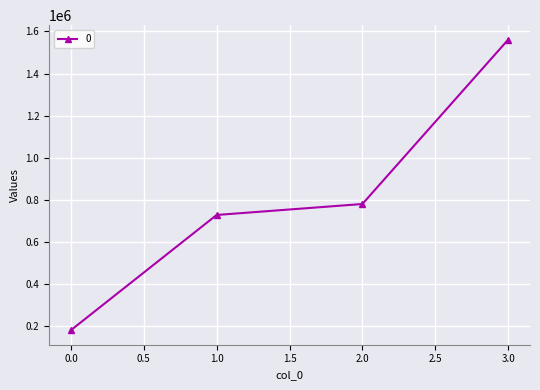

Rank the categories by value from lowest to highest.

0.0, 1.0, 2.0, 3.0